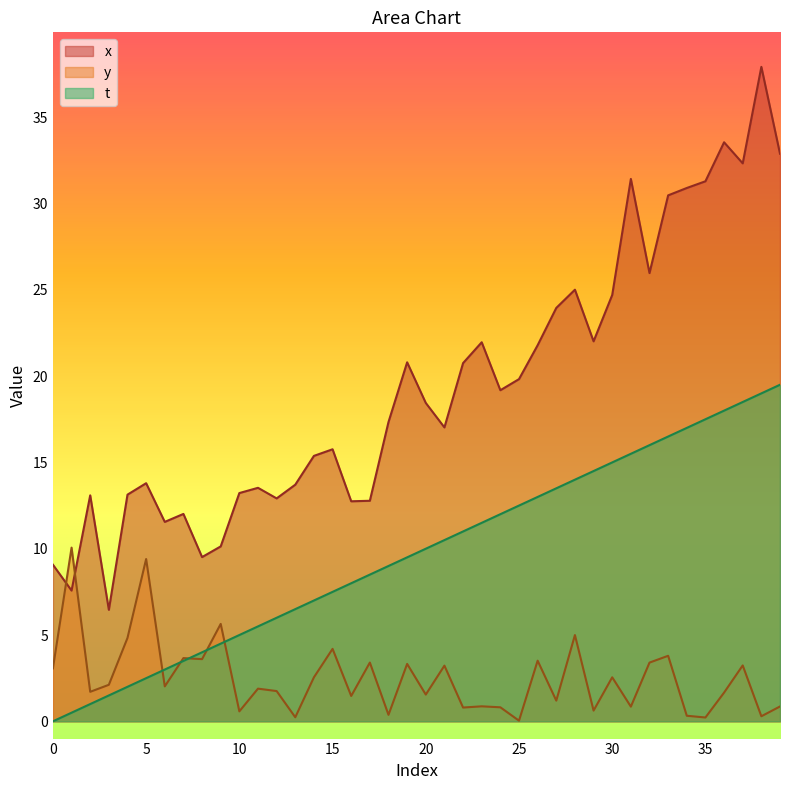

The t series shows 3.0 at 12. True or false?

False